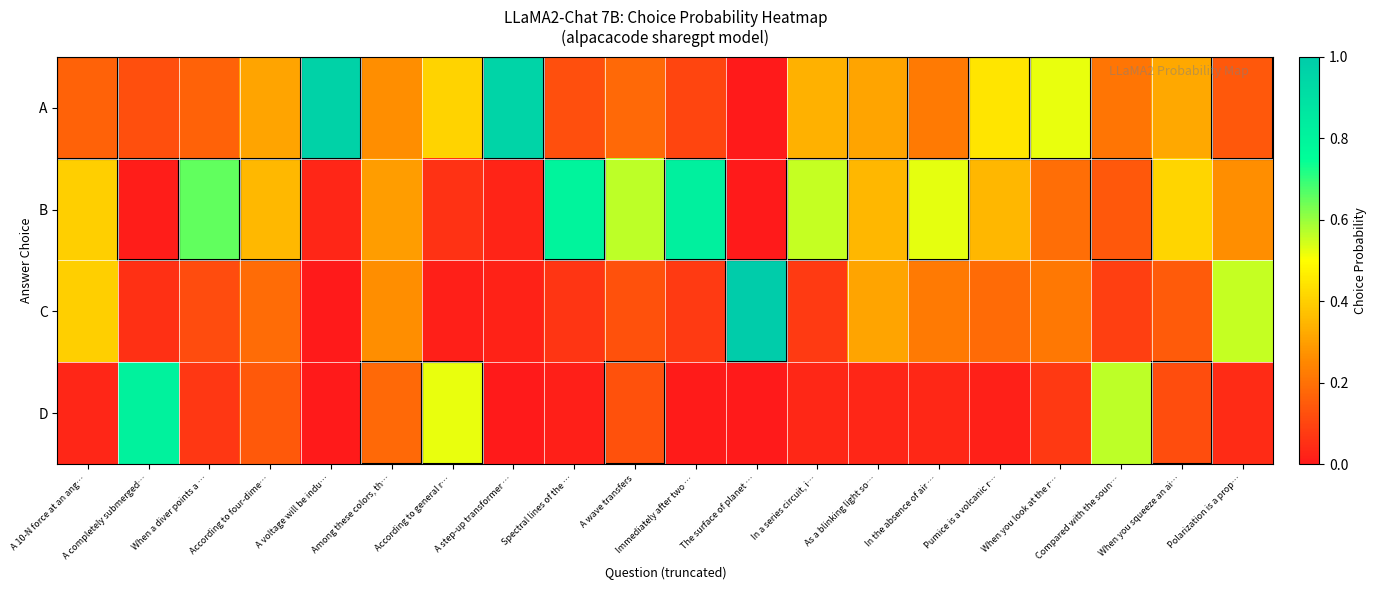

Which series has the largest total across all categories?

B